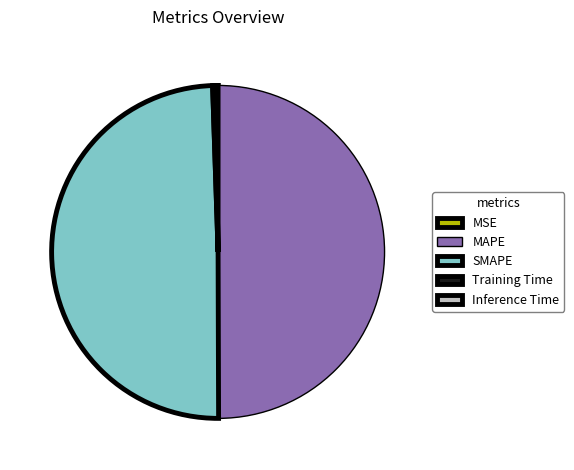

Is it true that SMAPE is 50% of the pie?

True